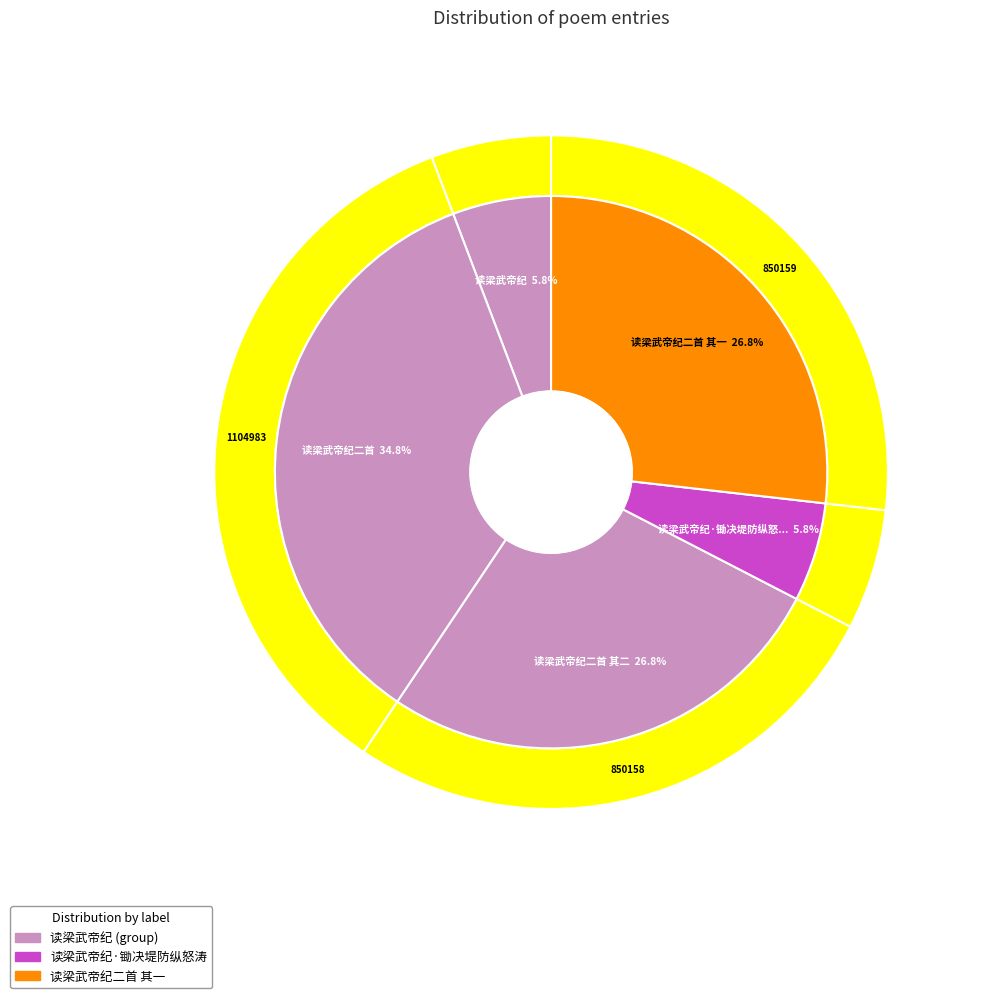

Rank the categories by value from highest to lowest.

读梁武帝纪二首, 读梁武帝纪二首 其一, 读梁武帝纪二首 其二, 读梁武帝纪·锄决堤防纵怒涛, 读梁武帝纪